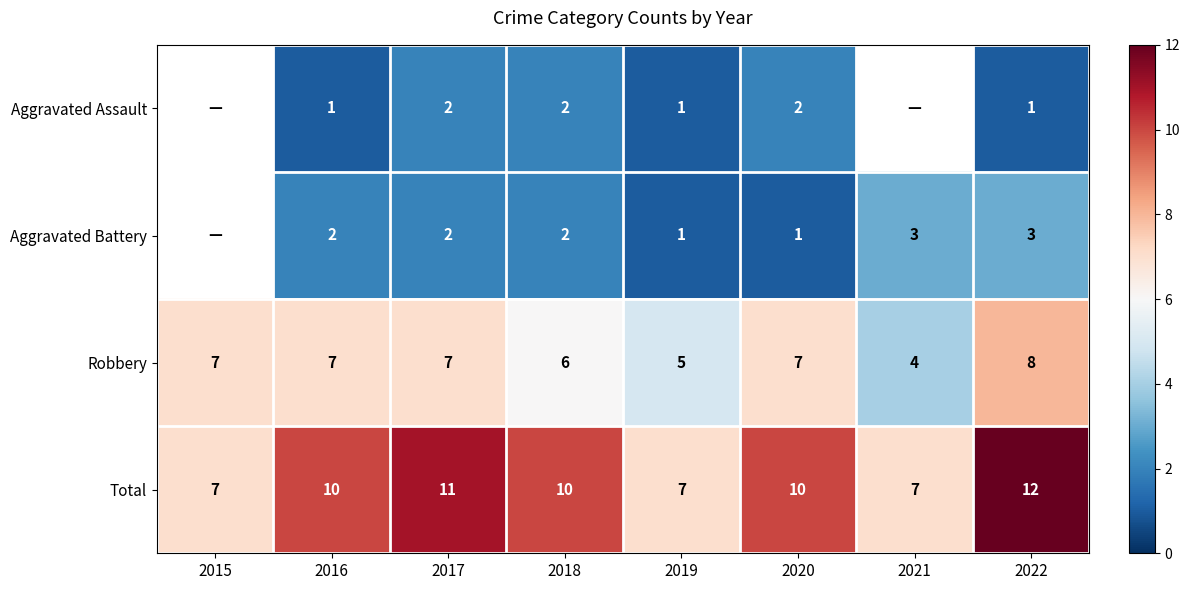

At which category is the sum across all series the highest?

2022